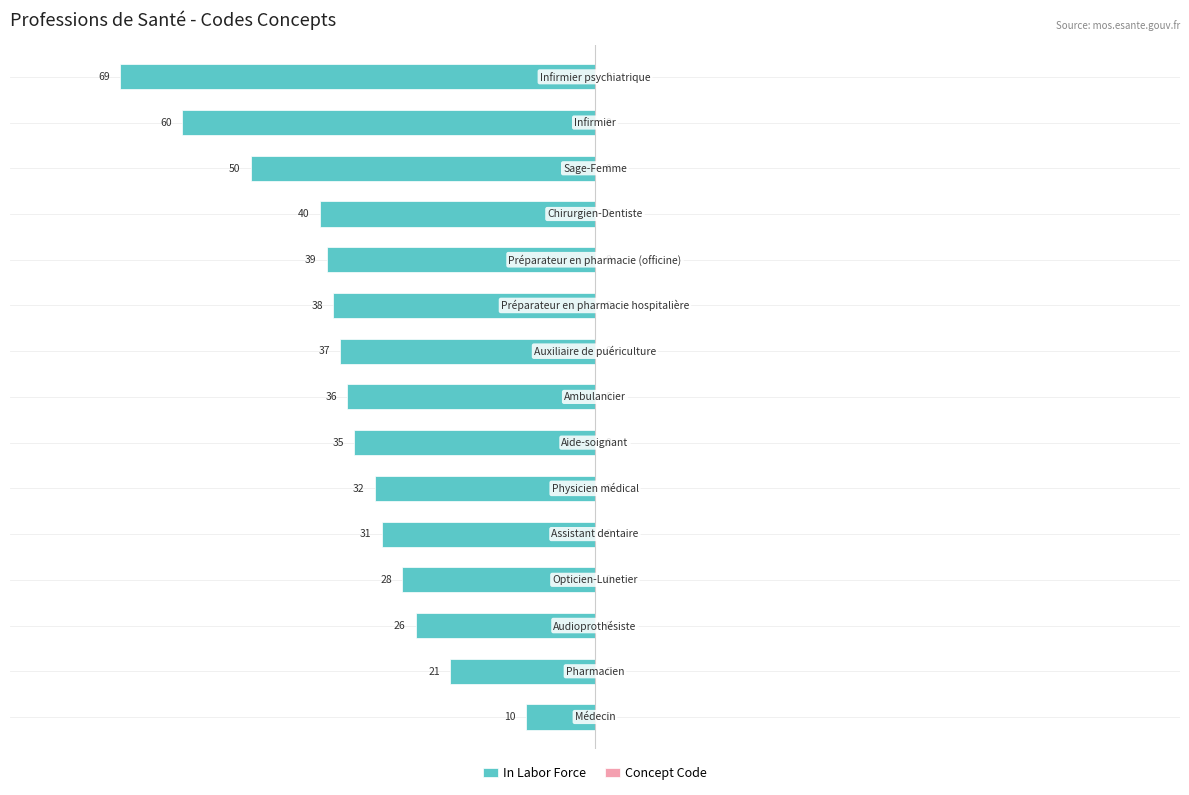

What is the minimum value shown in the chart?

-69.0